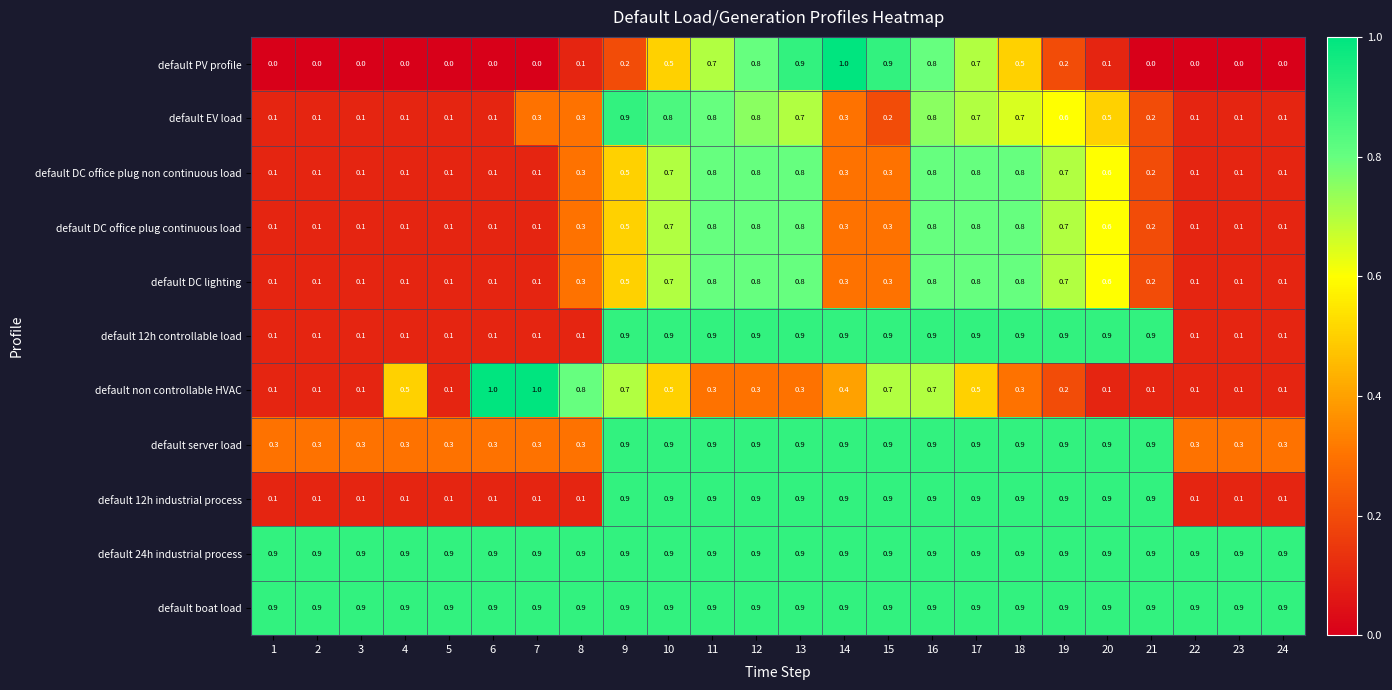

Which series changed the most between 9 and 16?

default PV profile